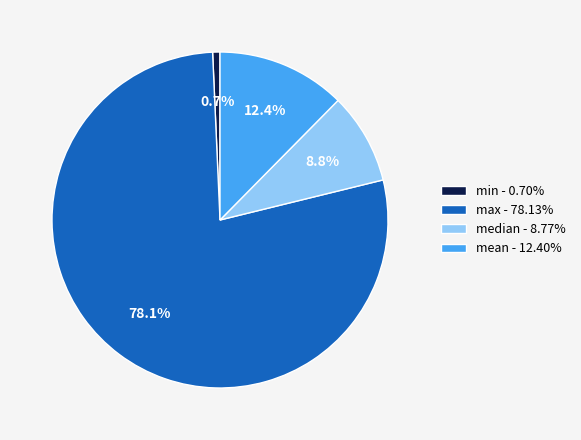

Count the number of slices in the pie.

4